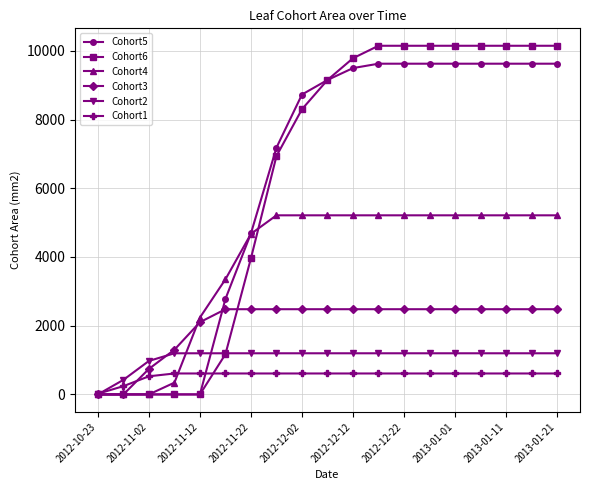

Rank the series by their maximum value, from lowest to highest.

Cohort1, Cohort2, Cohort3, Cohort4, Cohort5, Cohort6